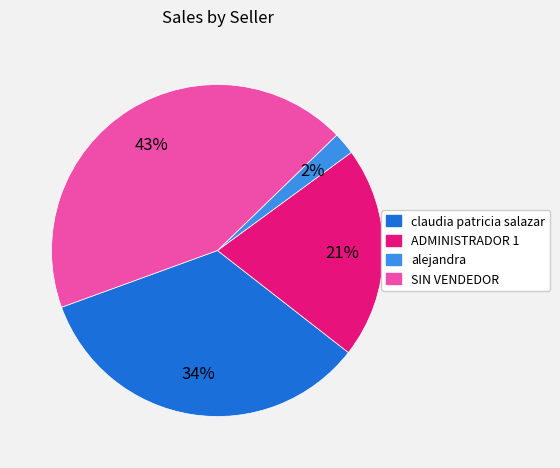

Which category has the smallest portion of the pie?

alejandra